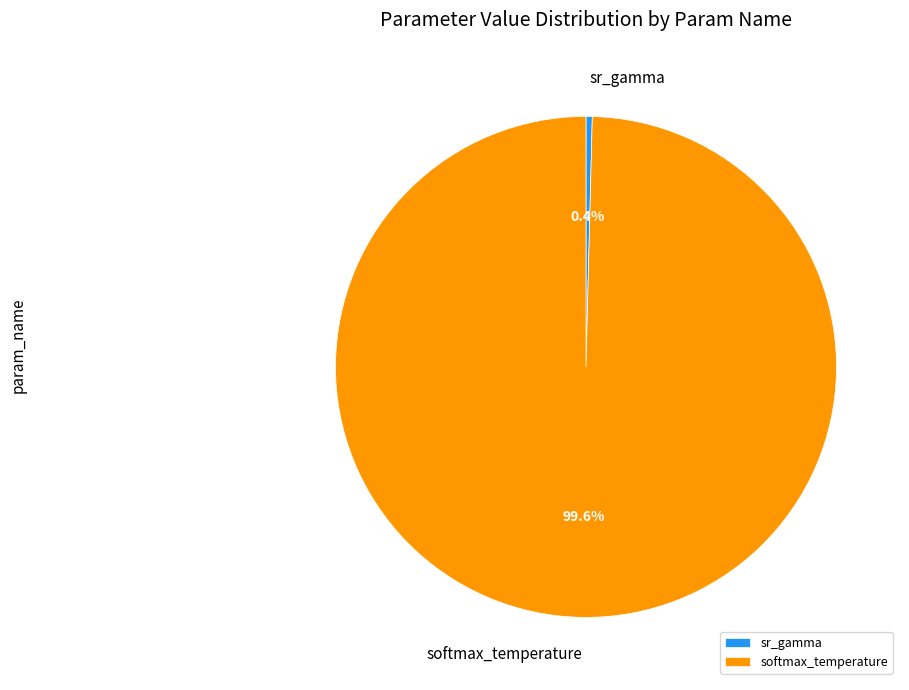

Which has a higher value, sr_gamma or softmax_temperature?

softmax_temperature